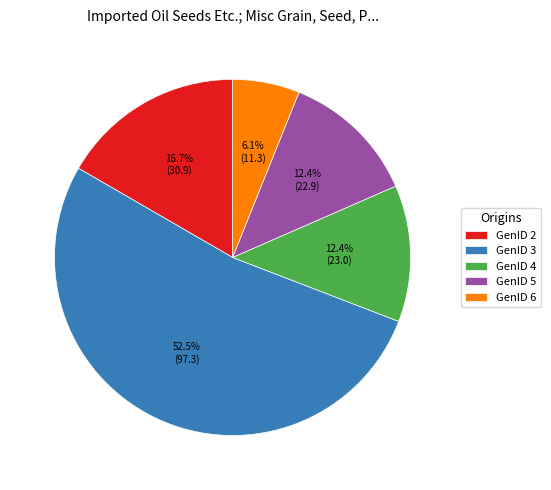

Do GenID 5 and GenID 3 together represent more than half of the pie?

Yes